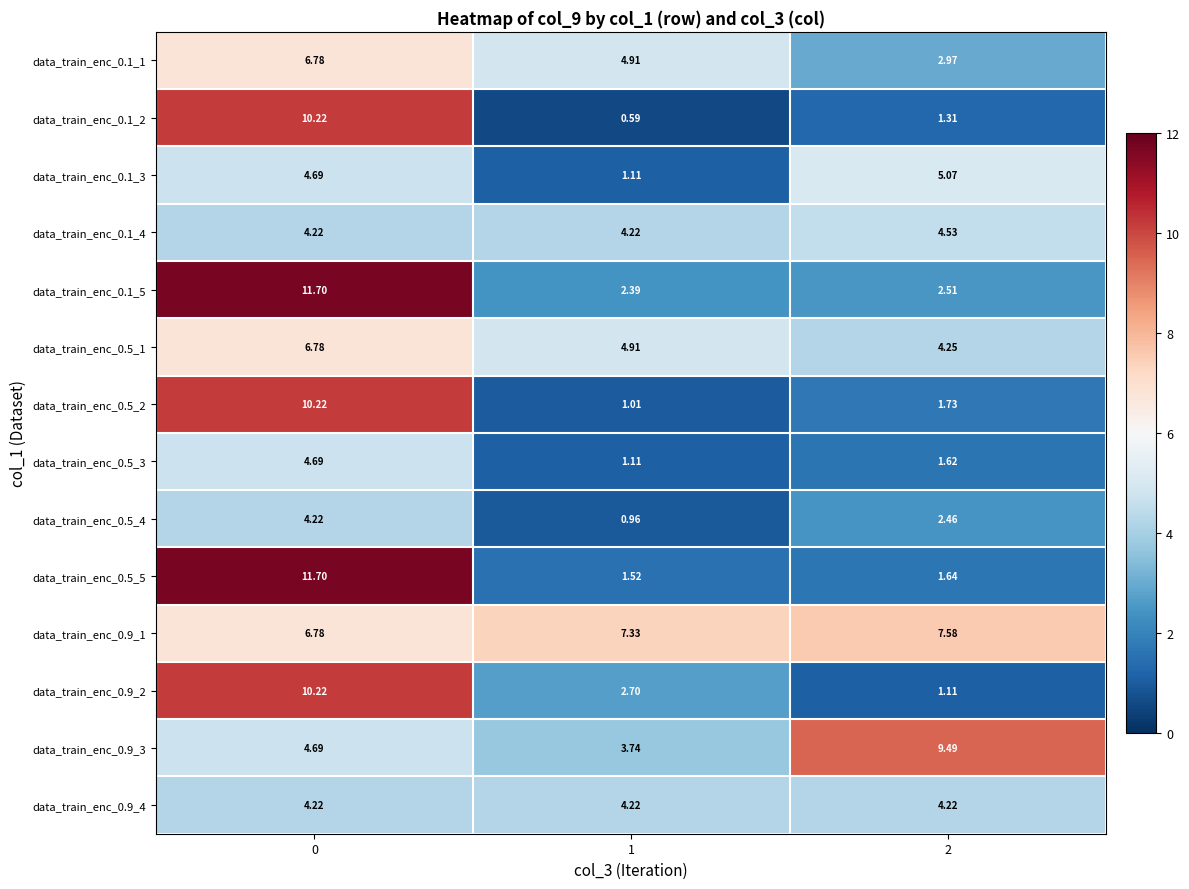

Is the value of data_train_enc_0.5_4 at 1 greater than the value of data_train_enc_0.9_1 at 0?

No